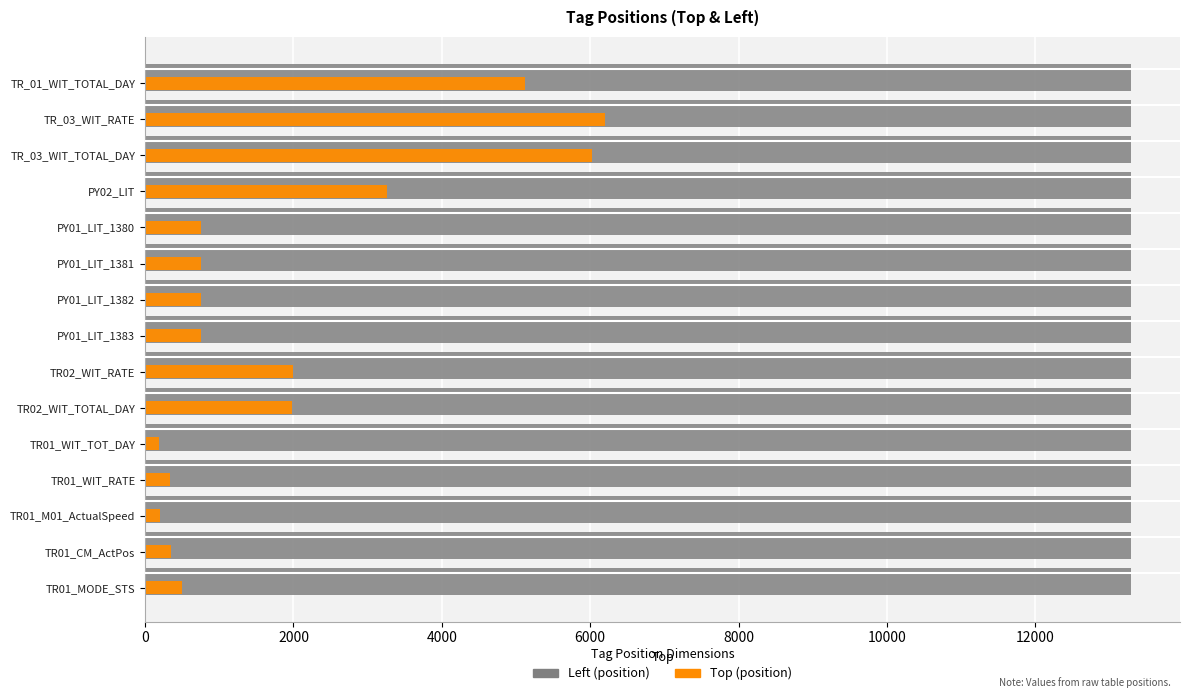

What is the total value across all series at PY01_LIT_1381?

14042